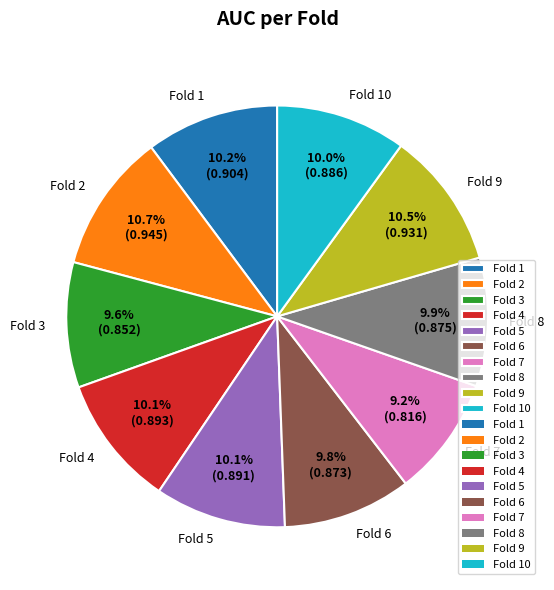

To the nearest percent, what is the average slice percentage?

10%